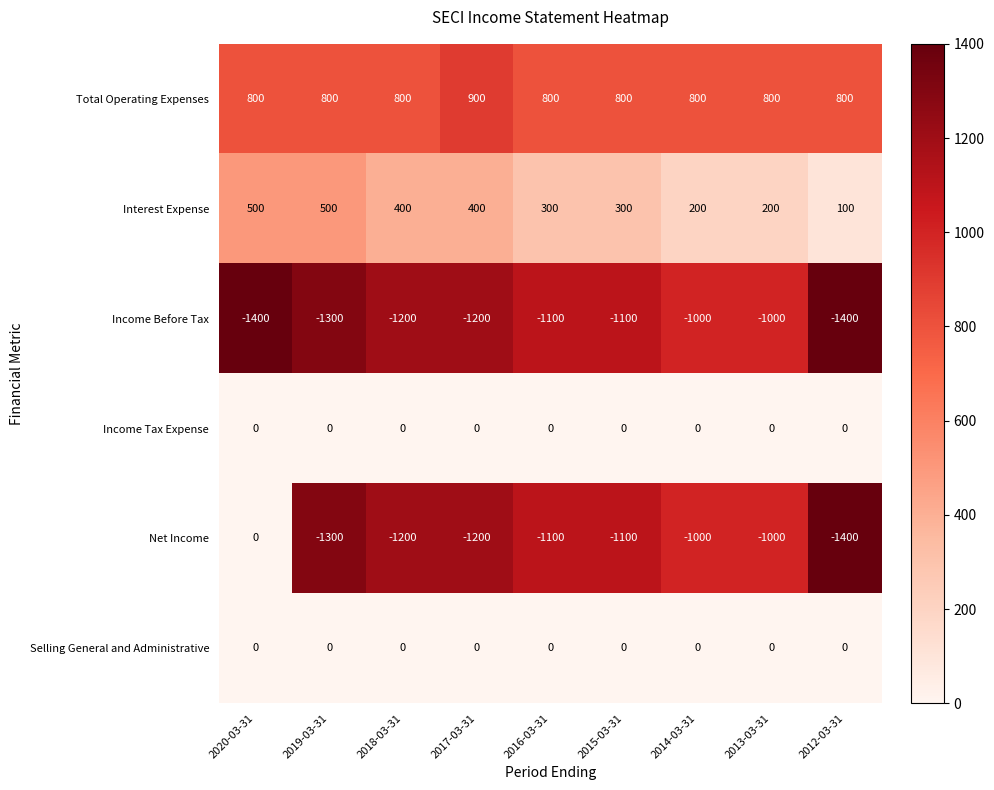

What is the maximum value shown in the chart?

900